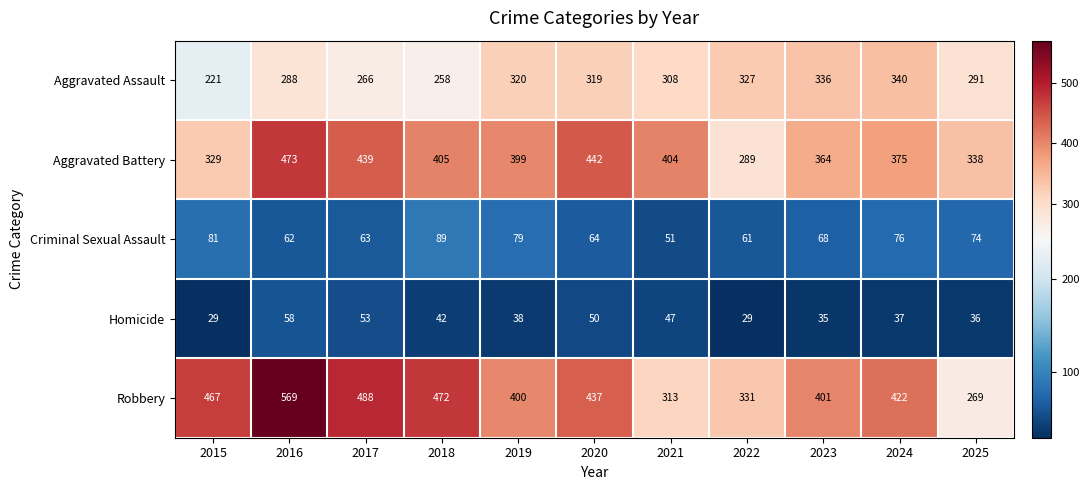

List the series in order of their peak value, lowest first.

Homicide, Criminal Sexual Assault, Aggravated Assault, Aggravated Battery, Robbery